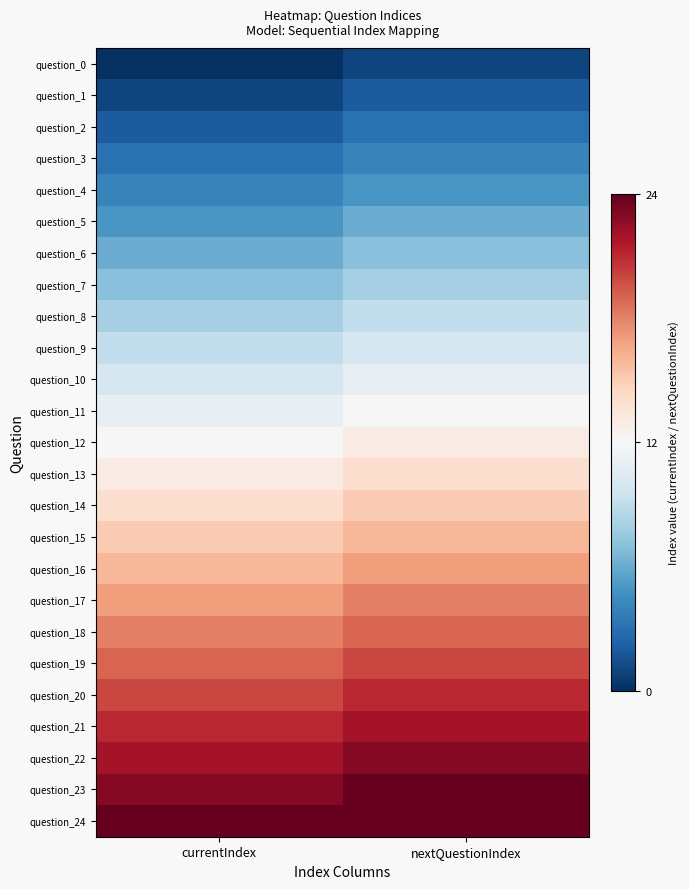

At how many categories does at least one series exceed 12?

2